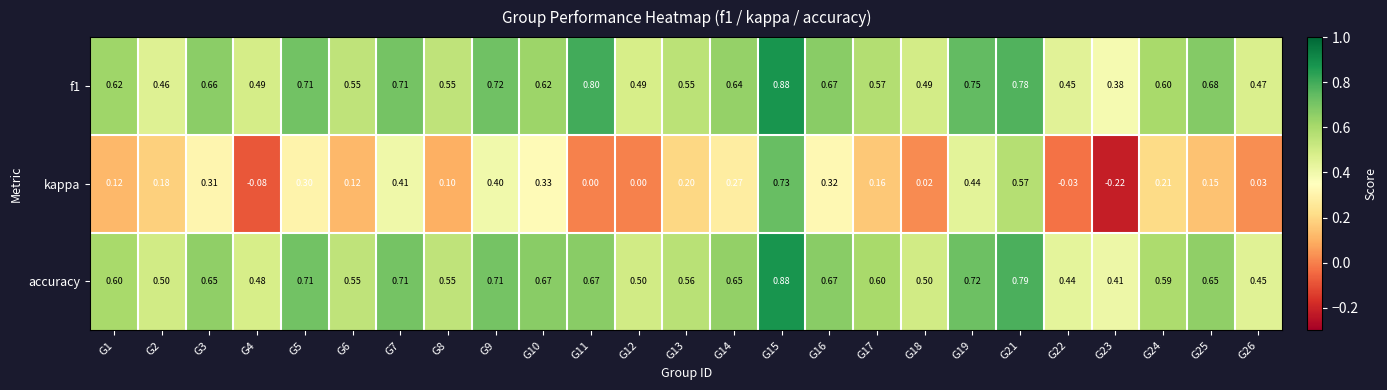

How many distinct data groups are displayed?

3